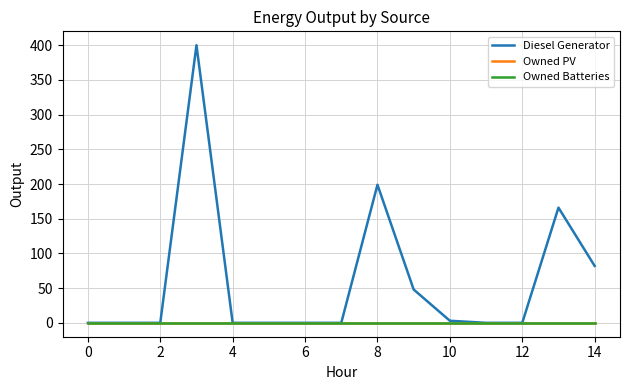

Is this an area chart (filled region under the line)?

No